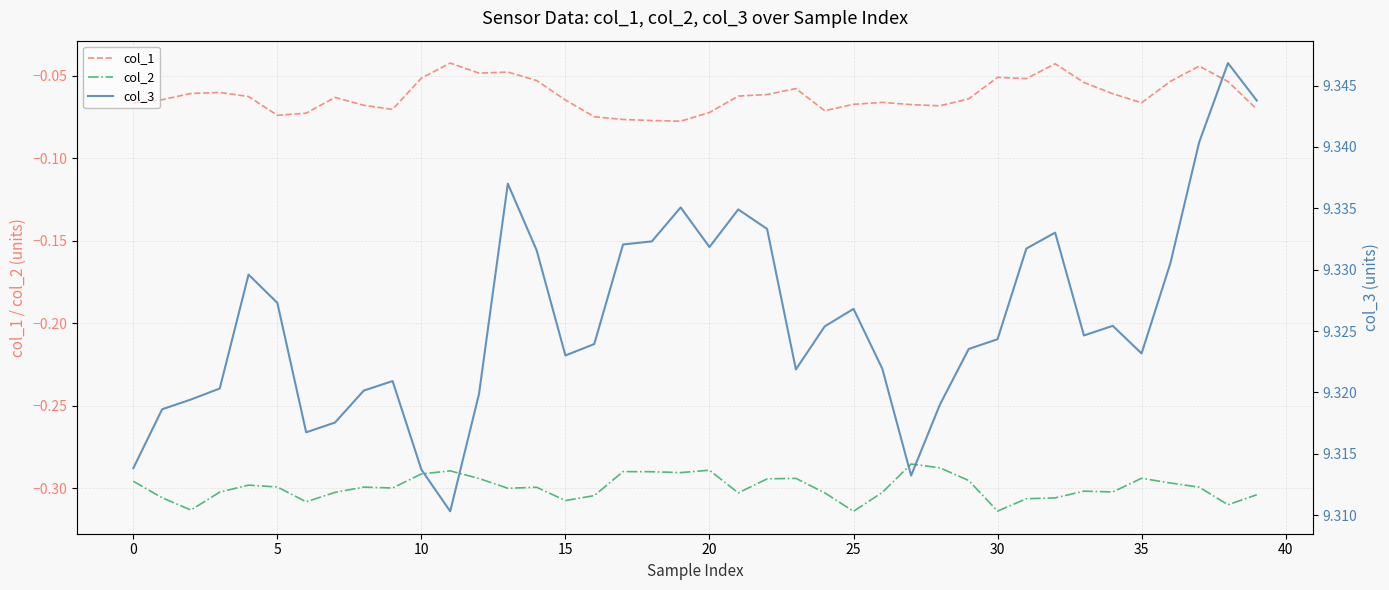

True or false: col_2 and col_1 intersect in this chart.

False